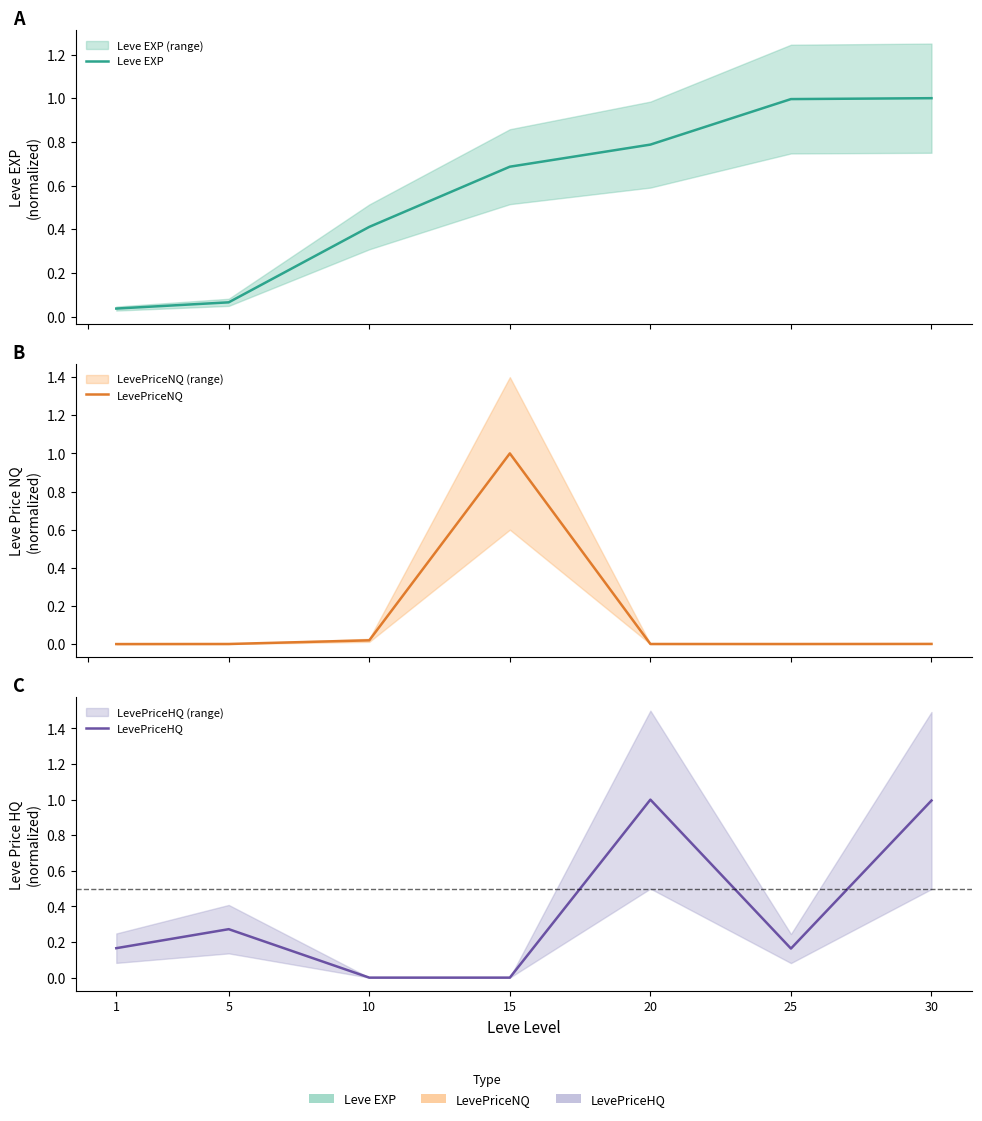

At which category is the sum across all series the highest?

30